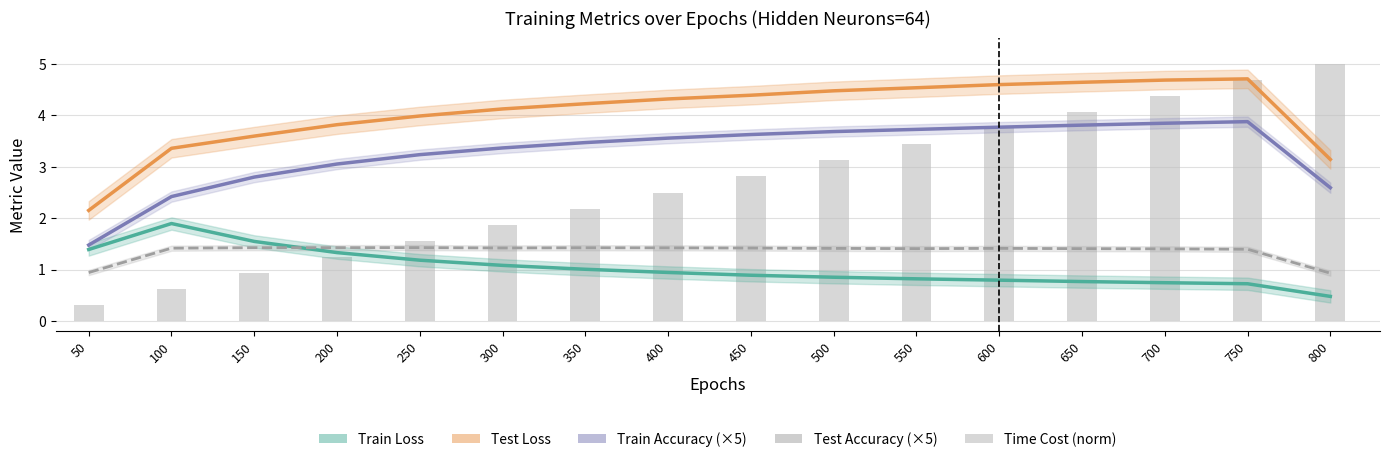

What is the average value of the Test Loss series?

4.0